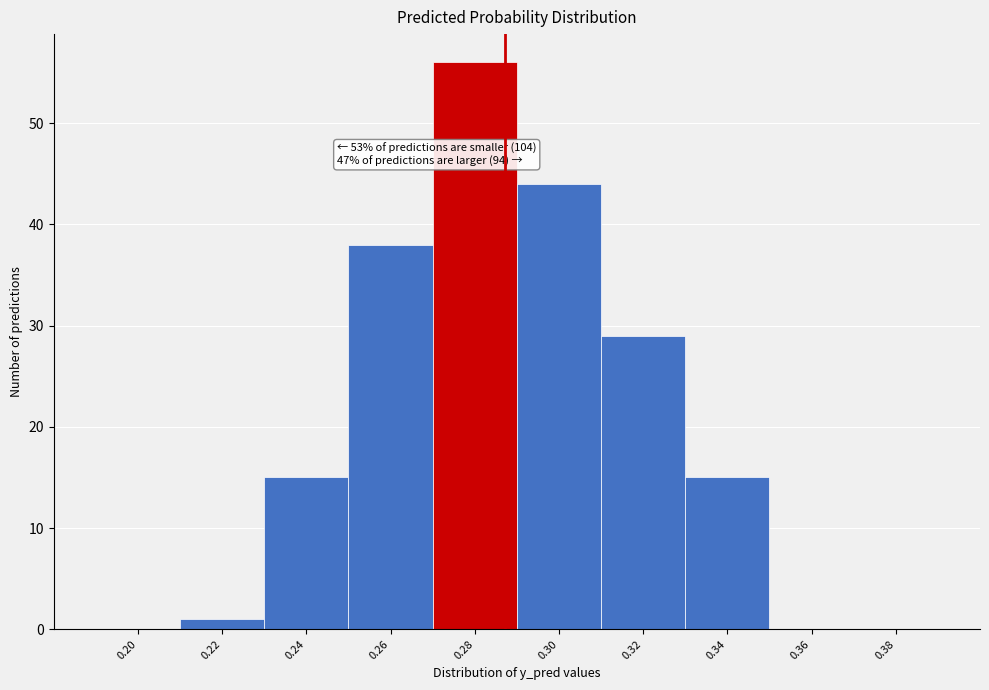

Reading right to left, what are all the values shown in this chart?

0.38=0	0.36=0	0.34=15	0.32=29	0.30=44	0.28=56	0.26=38	0.24=15	0.22=1	0.20=0